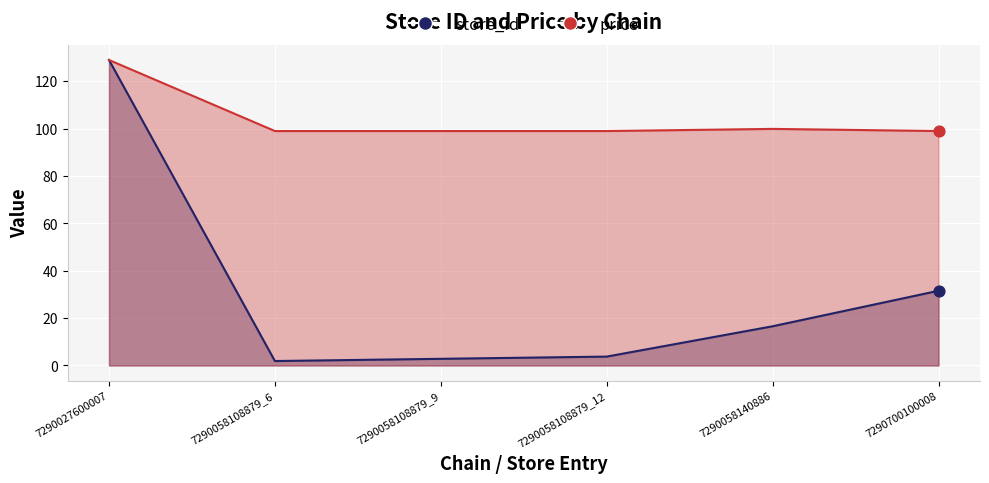

What is the total value across all series at 7290058108879_9?

101.8